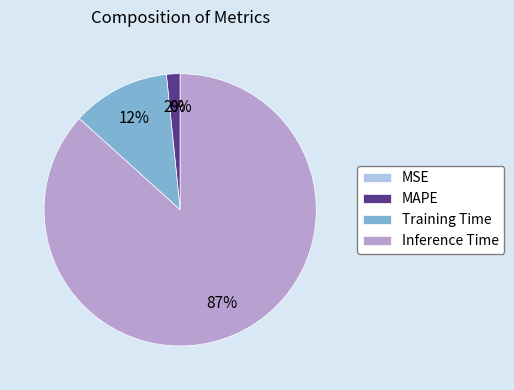

To the nearest percent, what portion does Inference Time represent?

87%